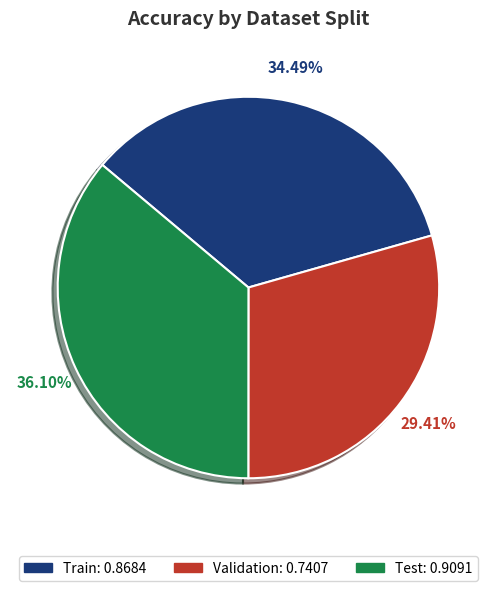

How many slices are in this pie chart?

3